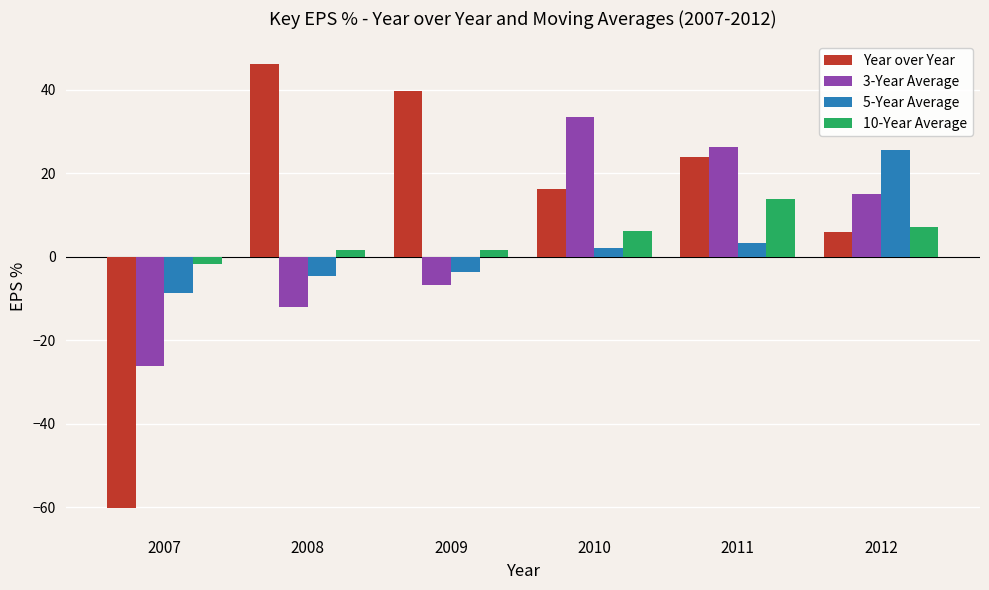

What are all the series names shown in the legend?

Year over Year, 3-Year Average, 5-Year Average, 10-Year Average